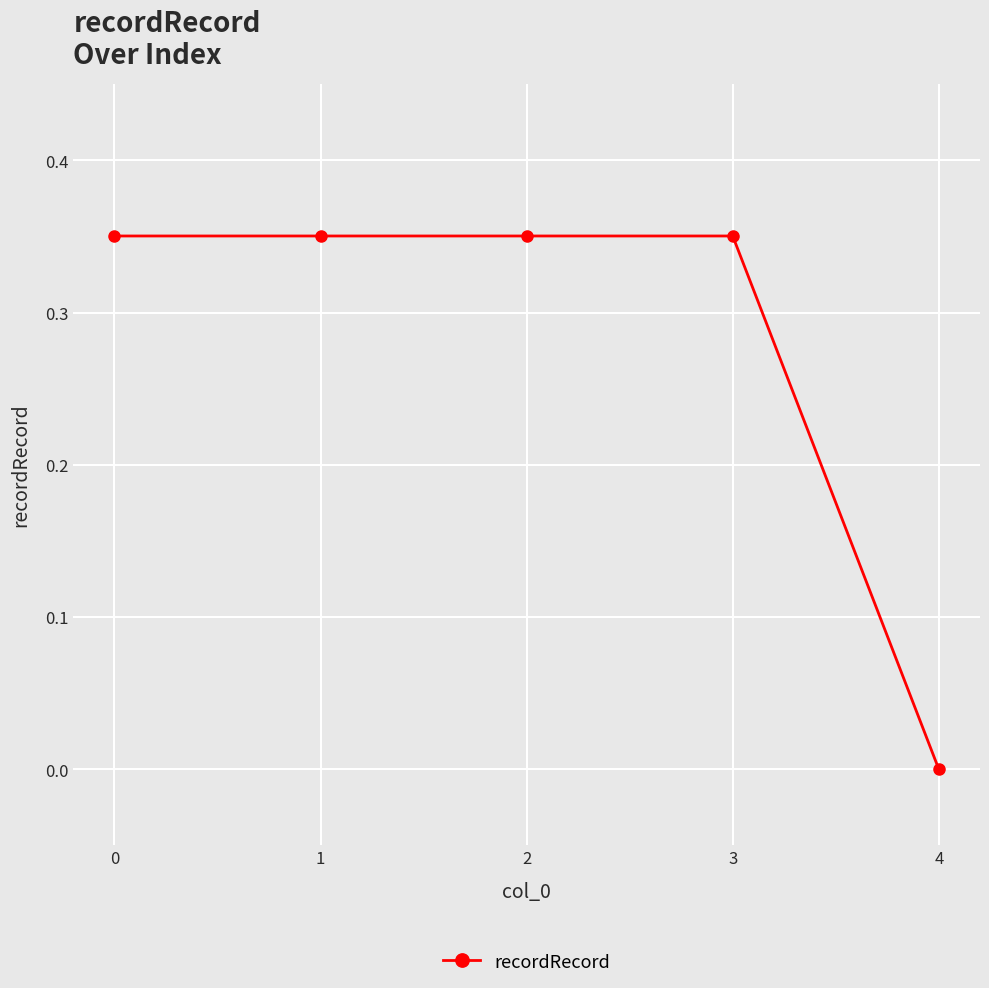

What is the change in value from 0 to 4?

-0.4